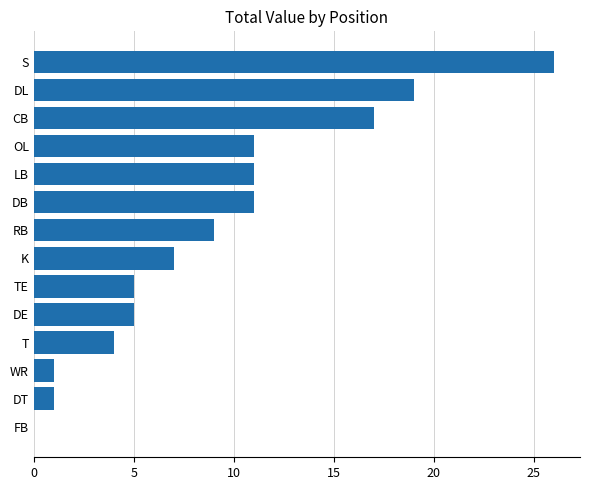

Reading bottom to top, list all the values displayed in this chart.

FB=0	DT=1	WR=1	T=4	DE=5	TE=5	K=7	RB=9	DB=11	LB=11	OL=11	CB=17	DL=19	S=26